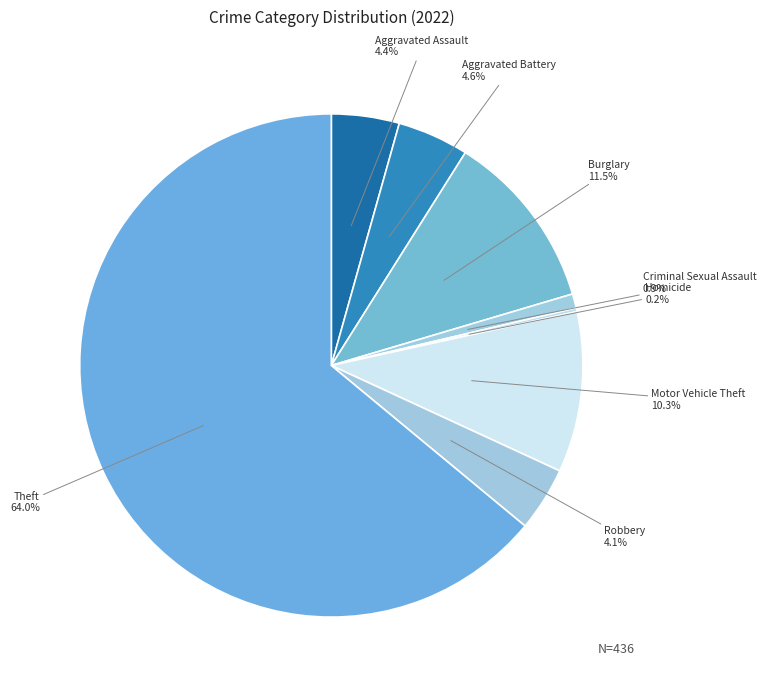

True or false: Motor Vehicle Theft accounts for 10% of the total.

True